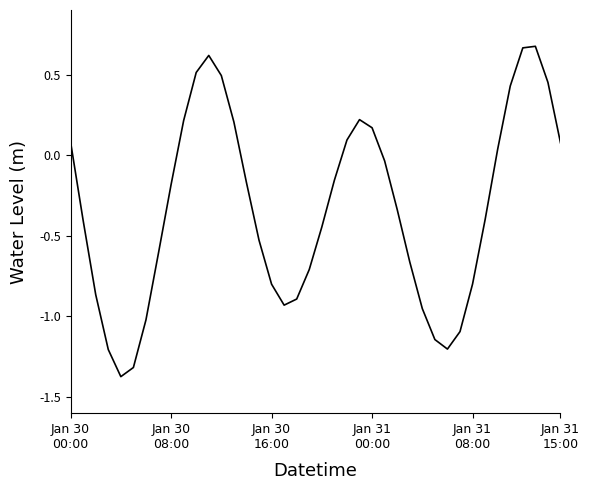

What is the difference between the maximum and minimum values?

2.0